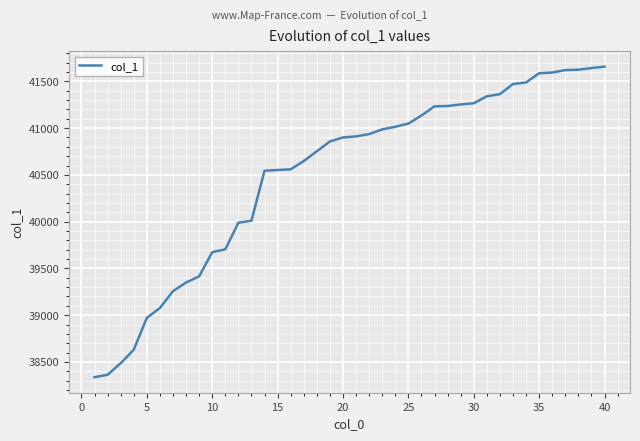

What is the smallest value displayed?

38337